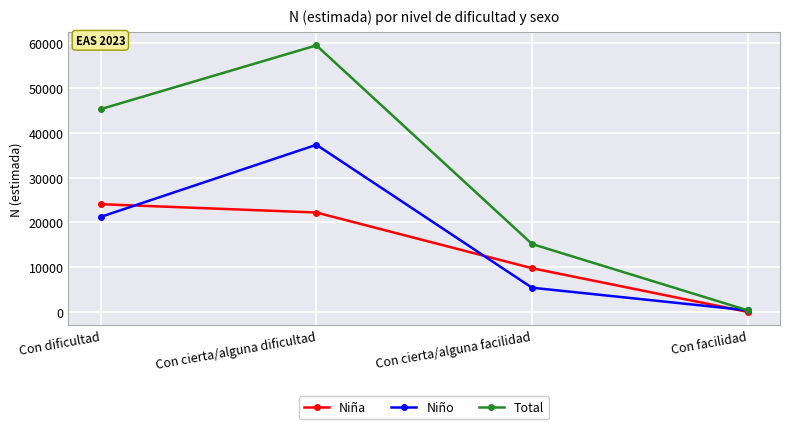

What is the difference between the maximum and second lowest values in the Niño series?

31945